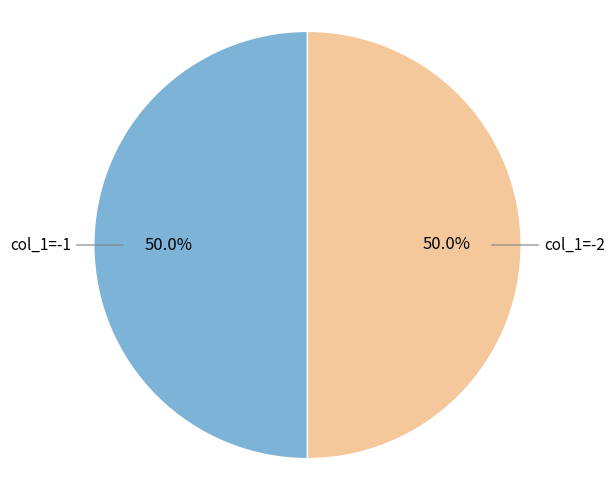

Approximately how many times larger is the value at col_1=-2 compared to col_1=-1?

1.0